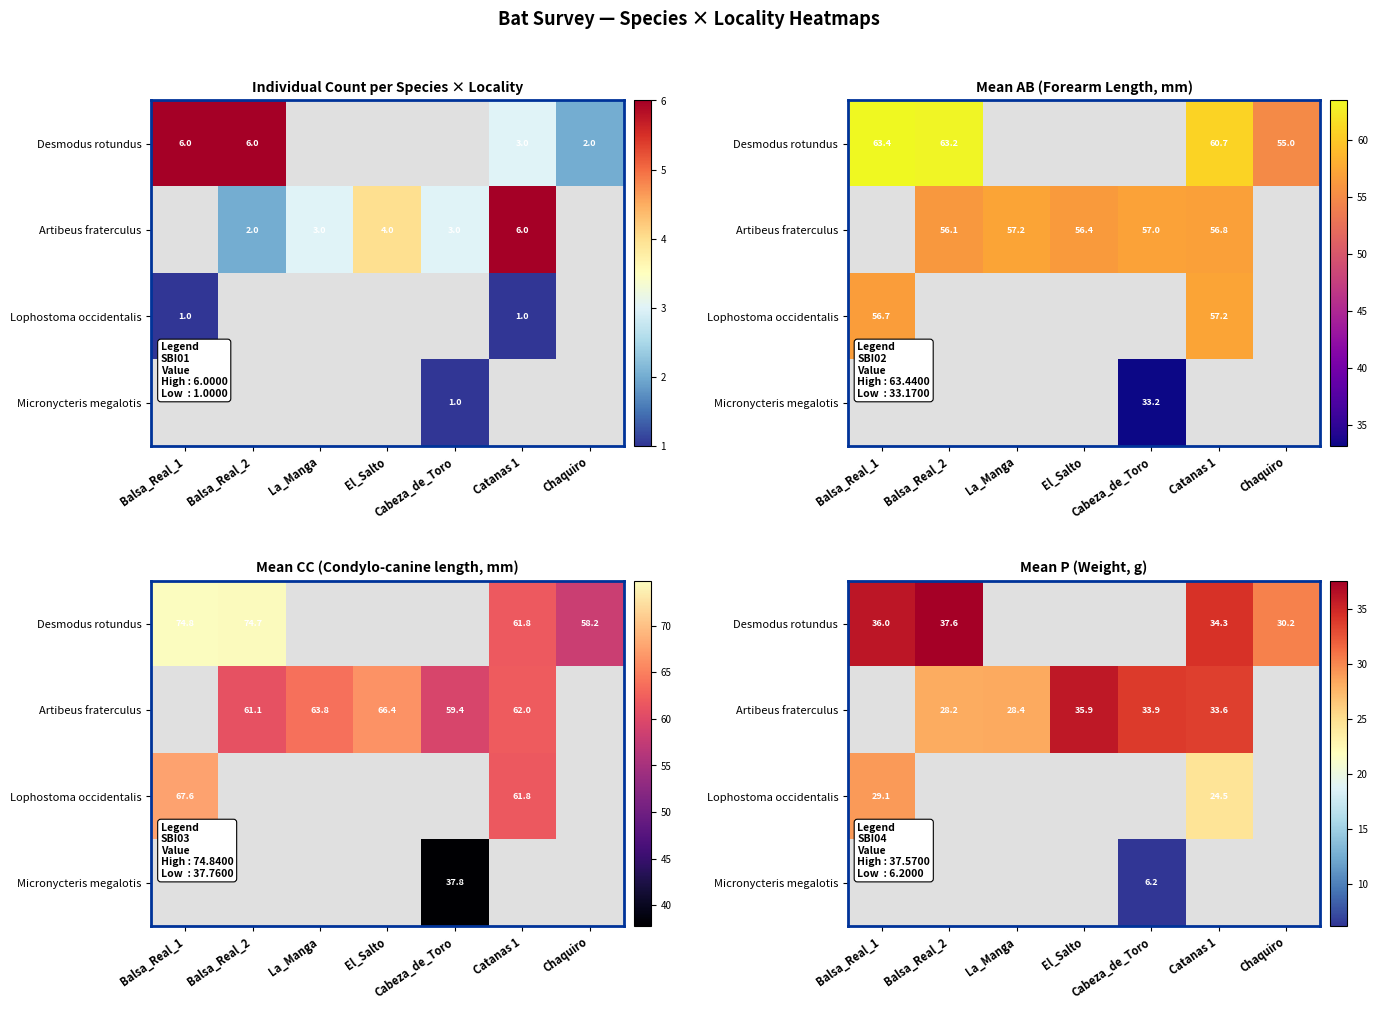

Which label corresponds to the largest value in the chart?

Balsa_Real_2